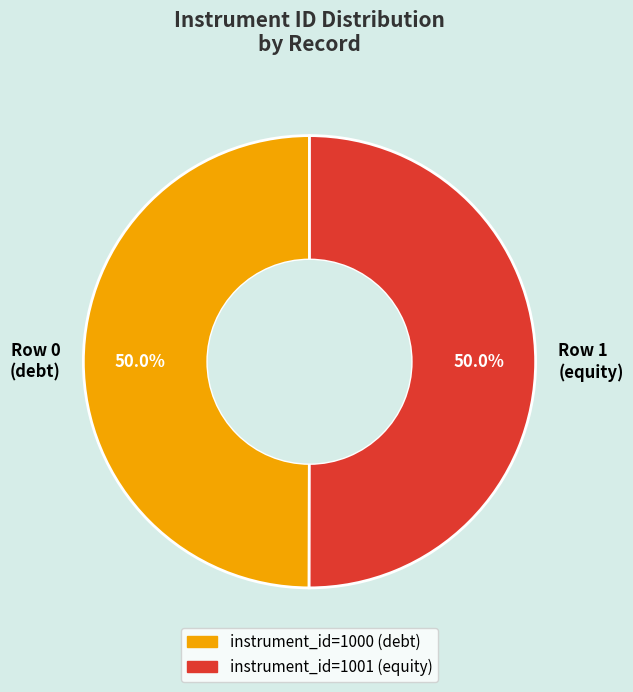

Approximately how many times larger is the value at Row 0 (debt) compared to Row 1 (equity)?

1.0